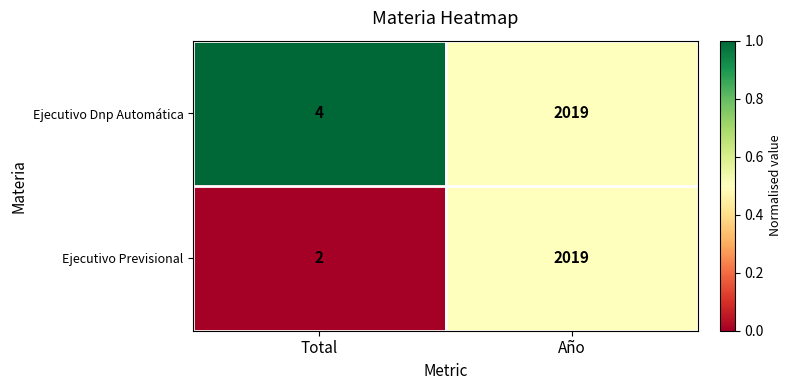

Reading left to right, what are all the values shown in this chart?

Ejecutivo Dnp Automática: 4	2019
Ejecutivo Previsional: 2	2019